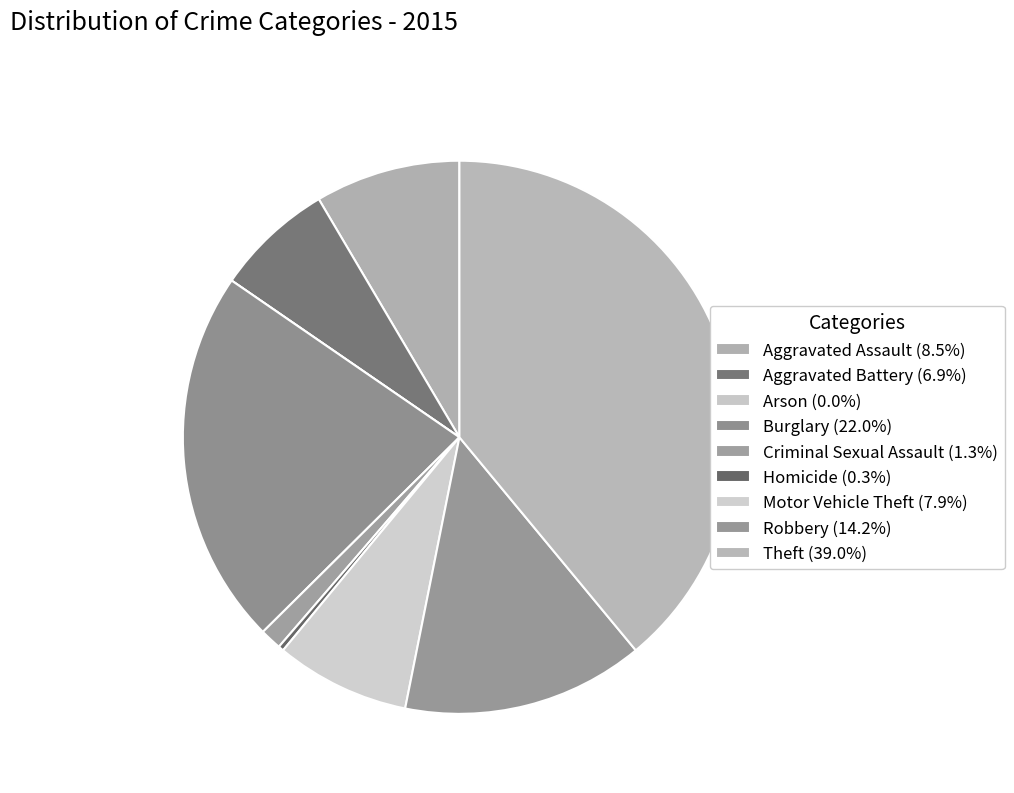

To the nearest percent, what is the difference between the Burglary and Theft slice percentages?

17%